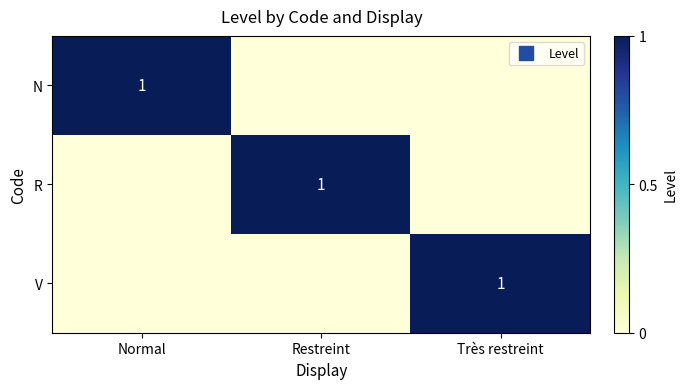

What is the sum of all V values?

1